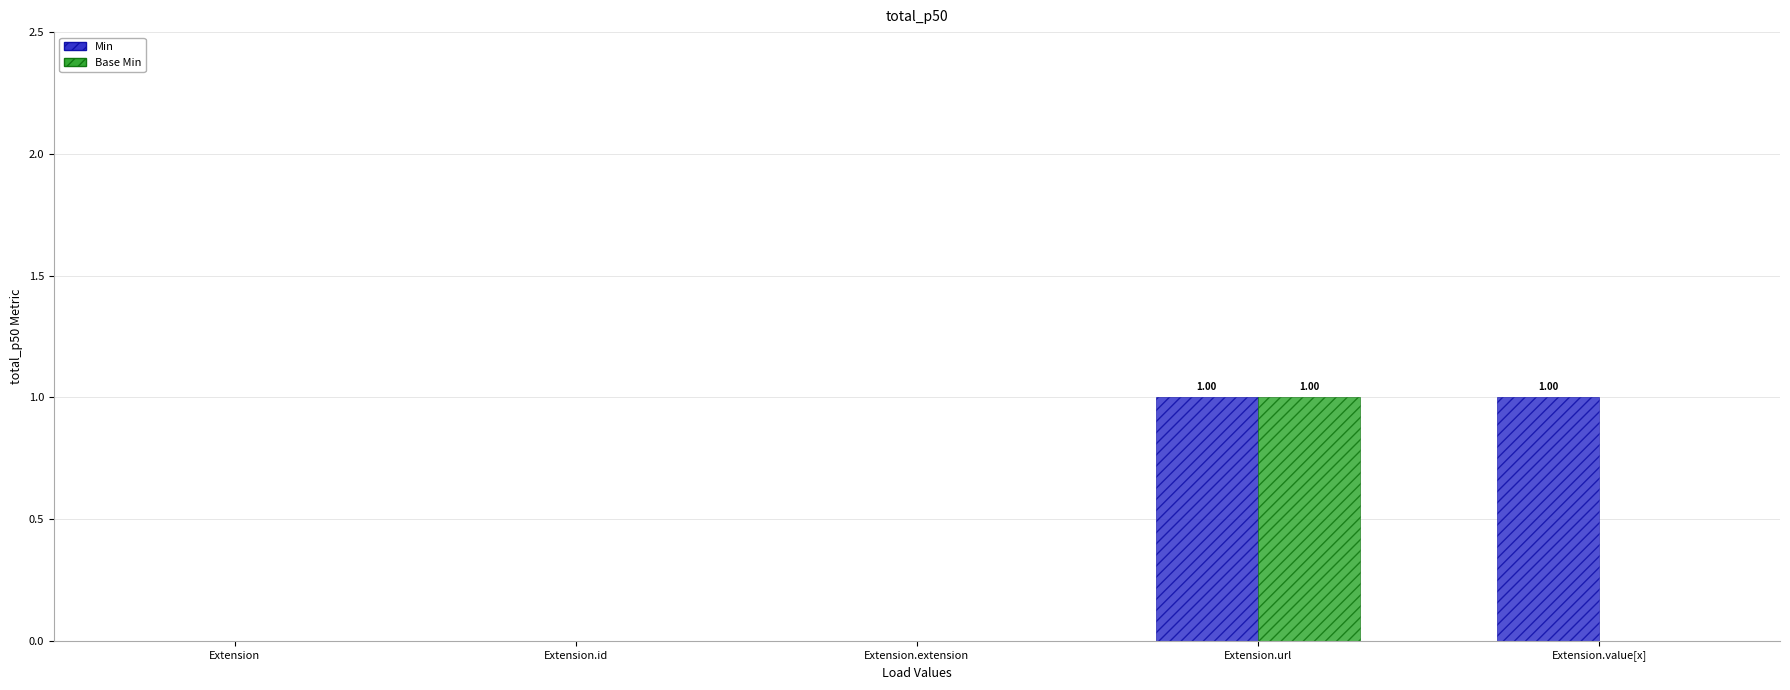

At which category is the sum across all series the highest?

Extension.url